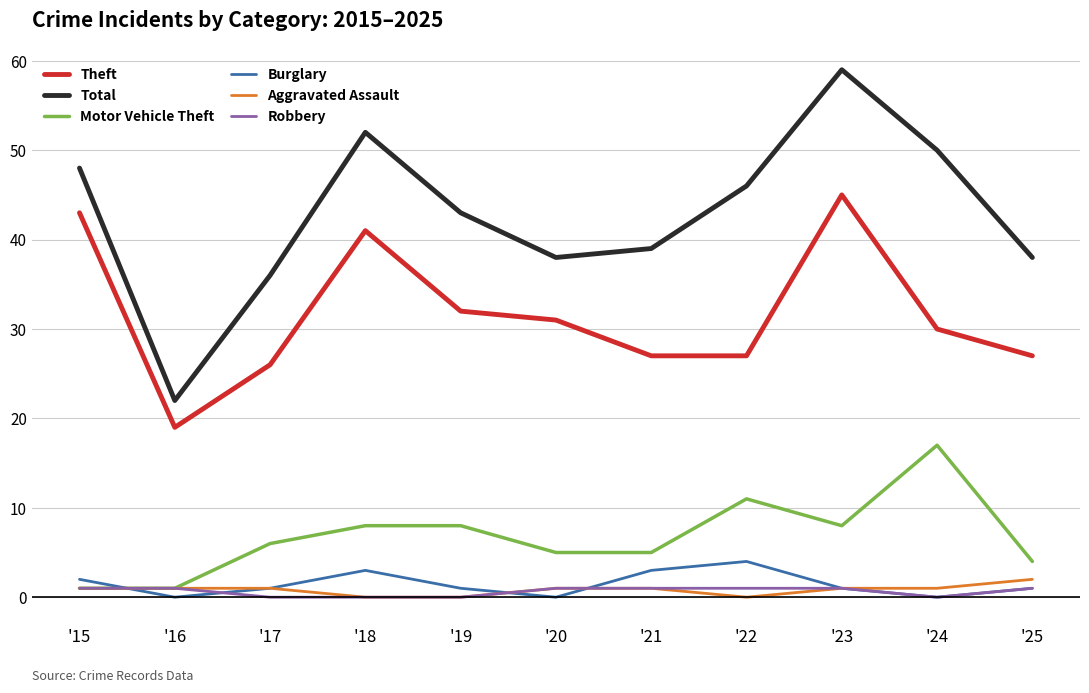

Is the value of Robbery at '16 greater than the value of Theft at '22?

No